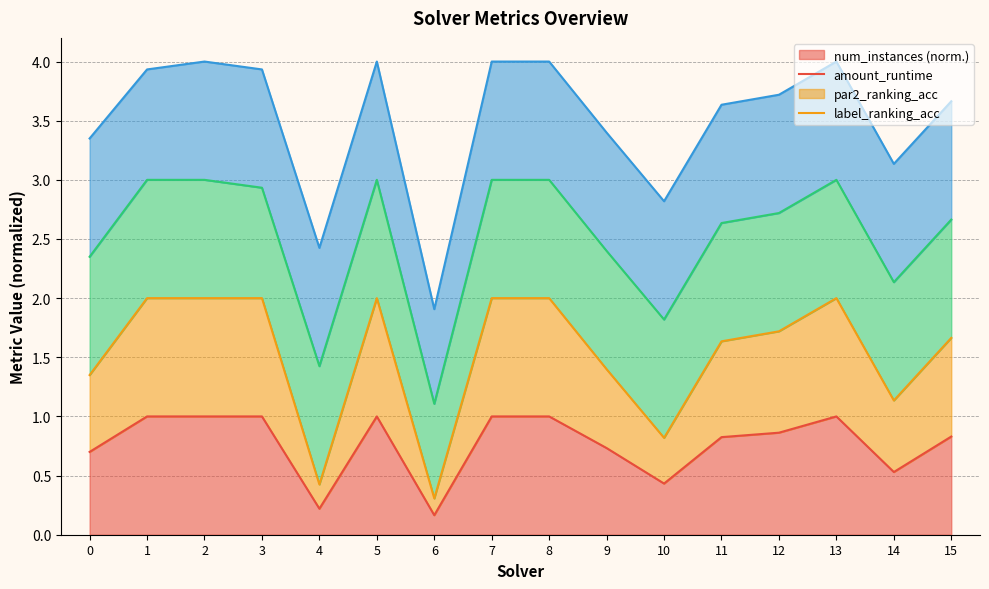

At how many categories does at least one series exceed 0?

16